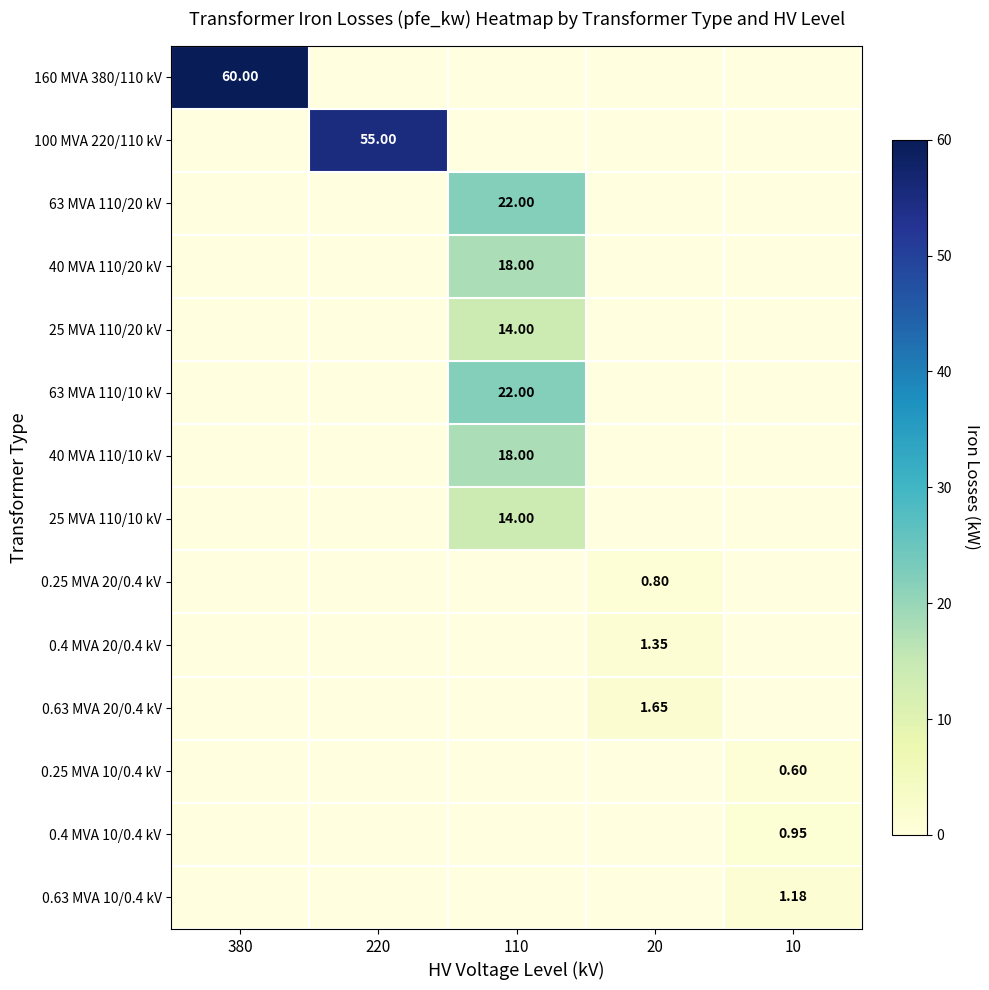

At which label does 63 MVA 110/10 kV reach its peak?

110